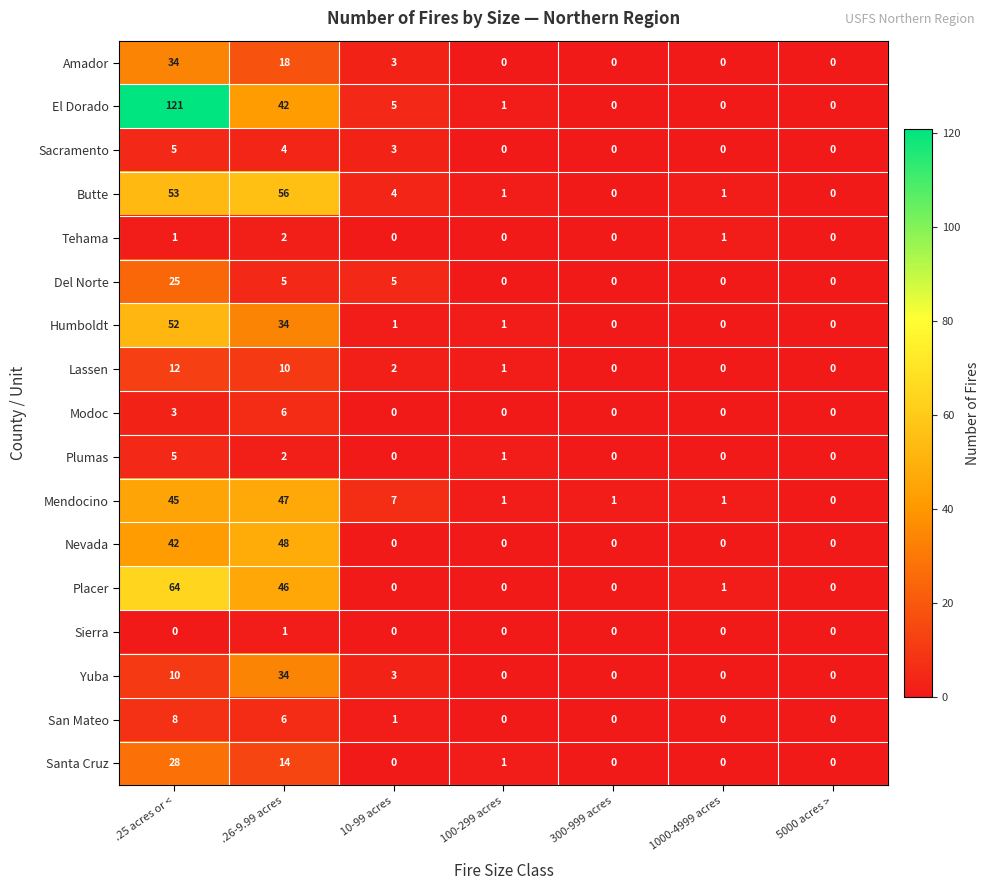

Which series has the widest spread of values?

El Dorado